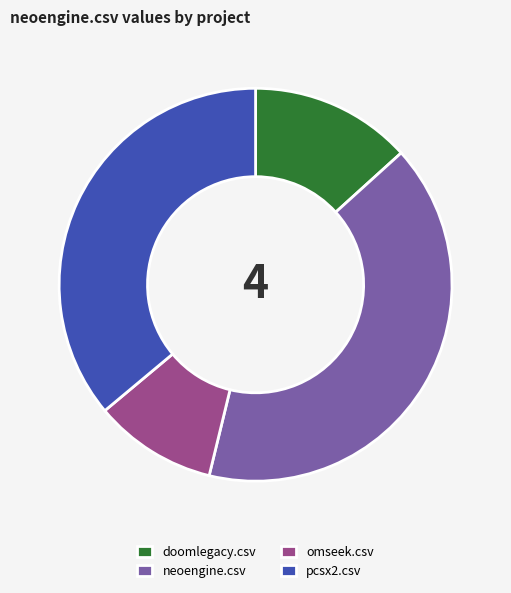

Does any single category account for the majority?

No